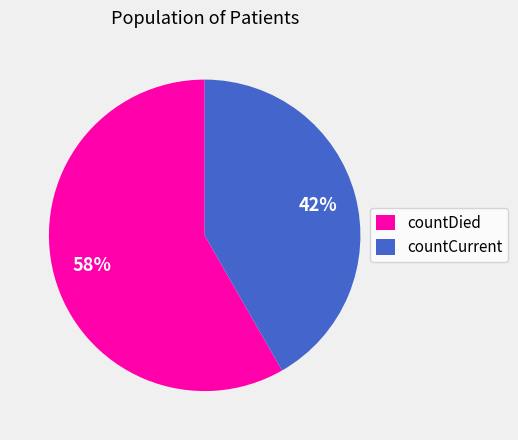

Which category has the biggest portion of the pie?

countDied